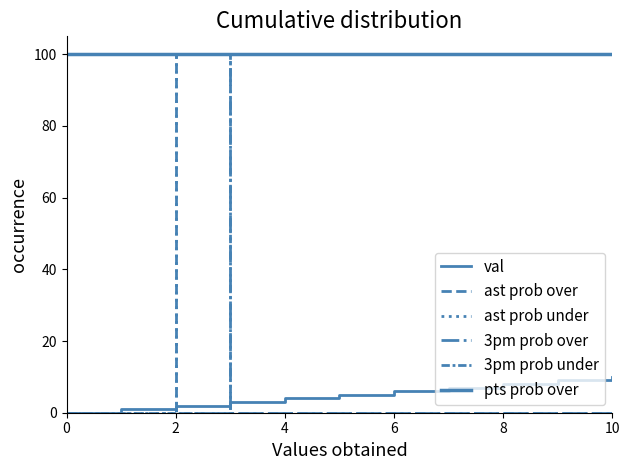

Does the chart display data point markers on the line(s)?

No